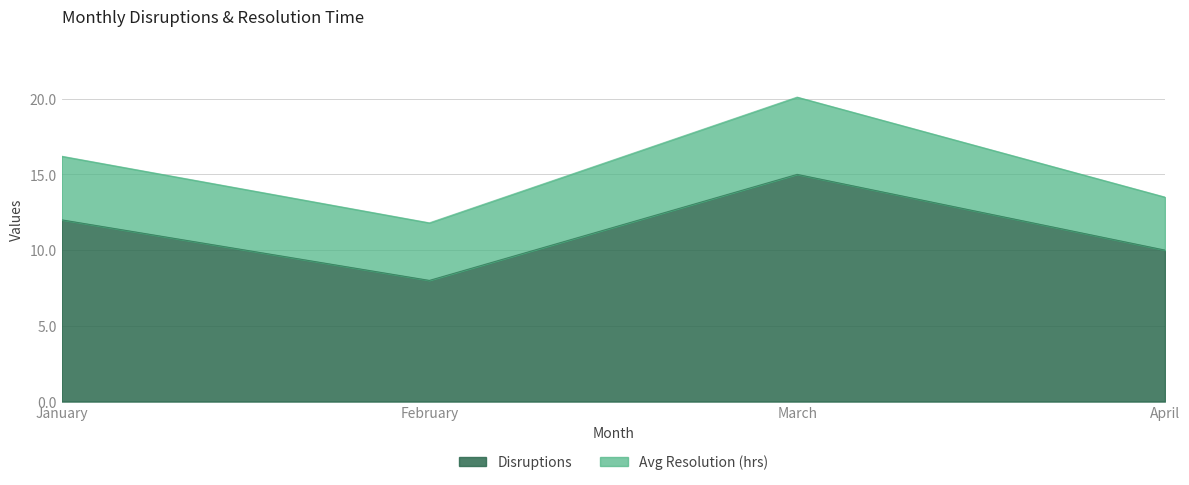

Which has a higher value, April or February?

April